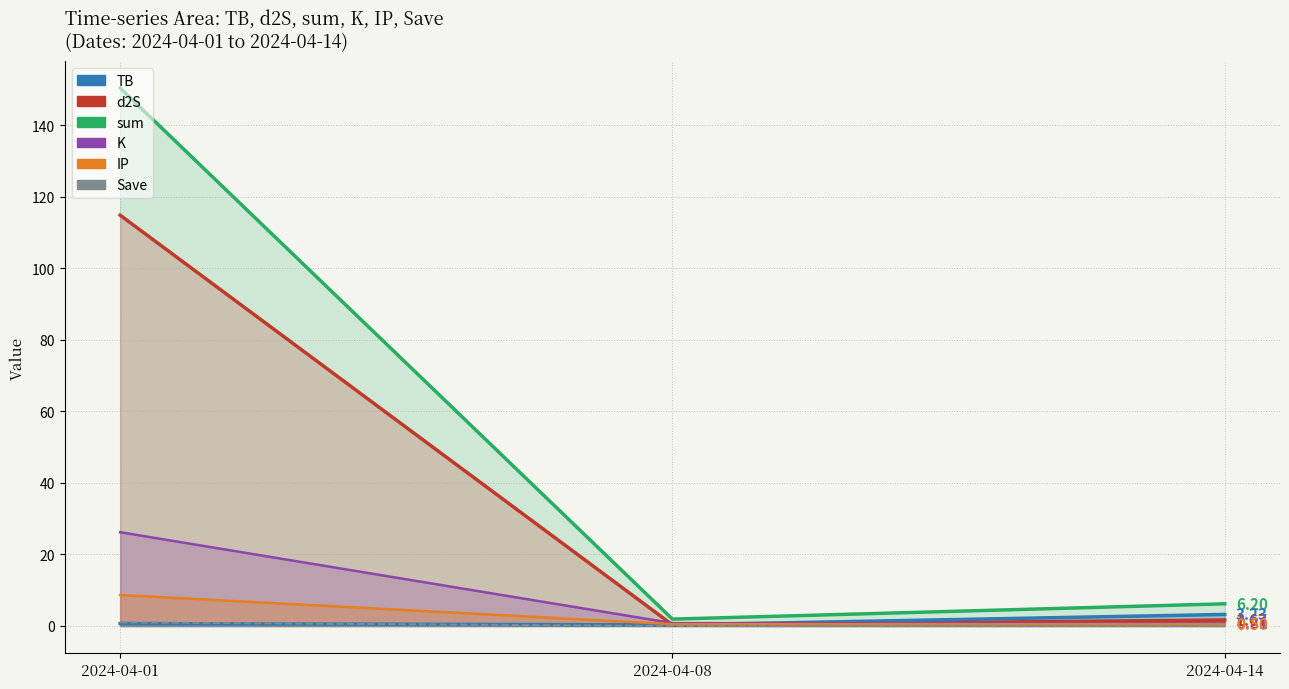

At which category is the sum across all series the highest?

2024-04-01